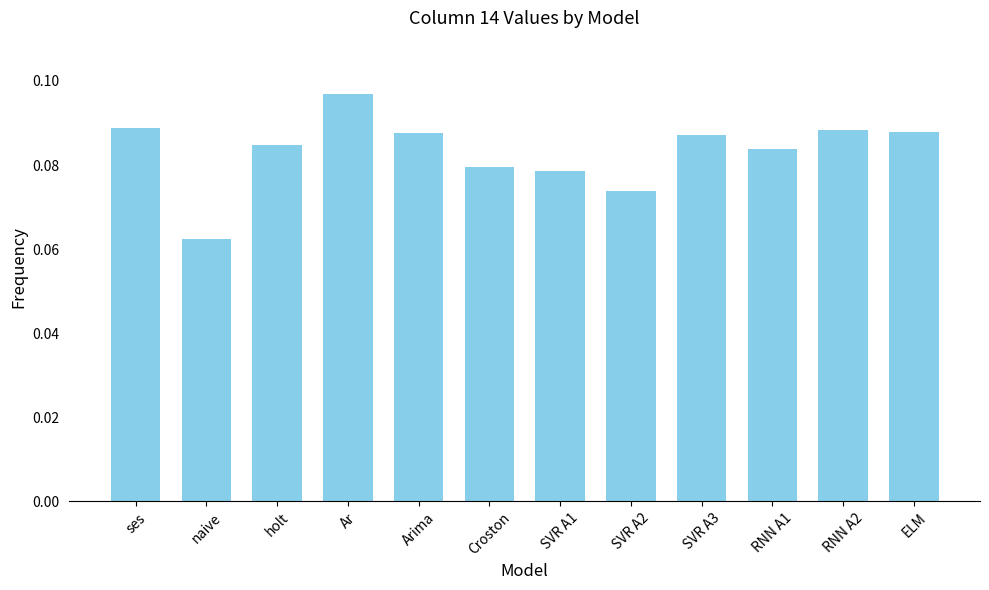

What position from the left is Arima?

5